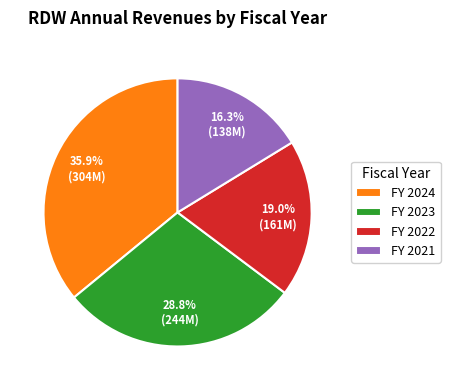

Count the number of slices in the pie.

4